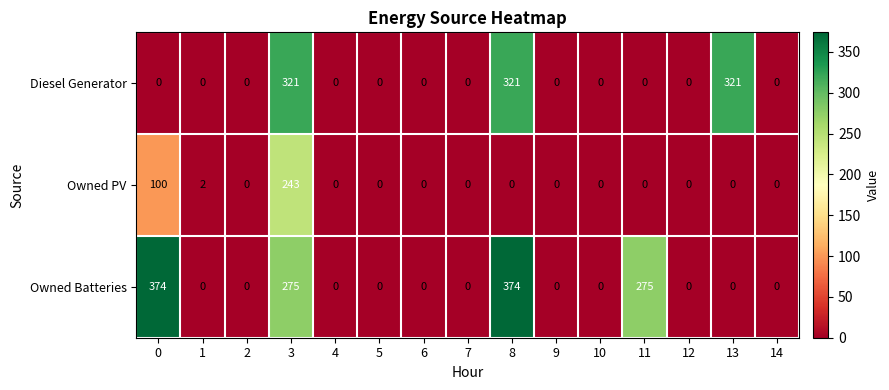

Read the Owned Batteries value at 8.

374